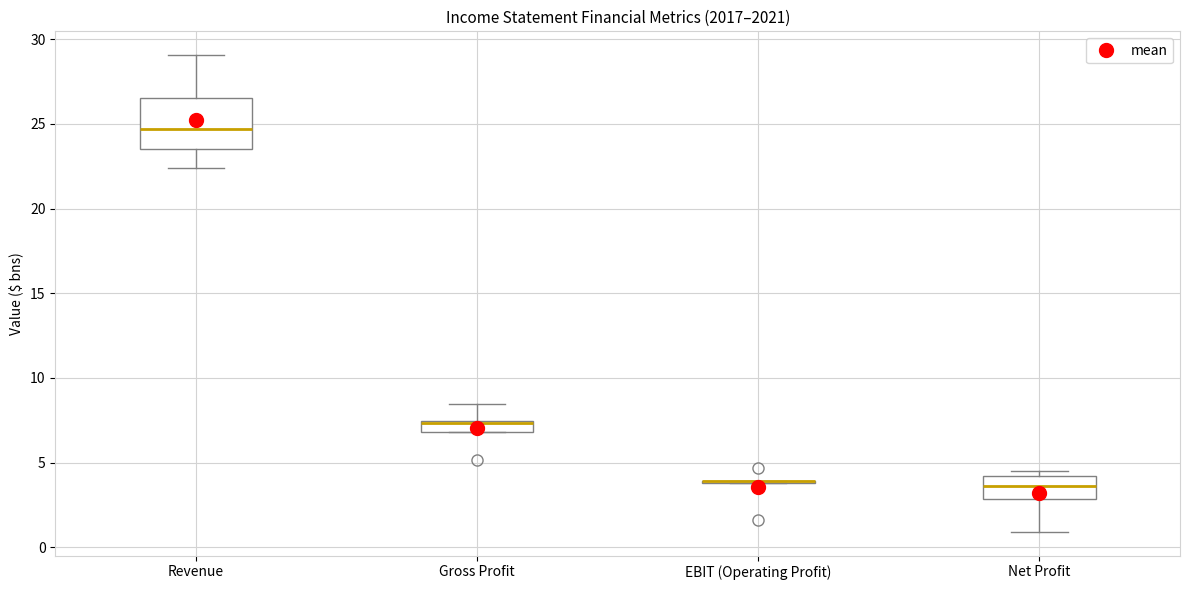

Which box is the tallest, from its lower edge to its upper edge?

Revenue